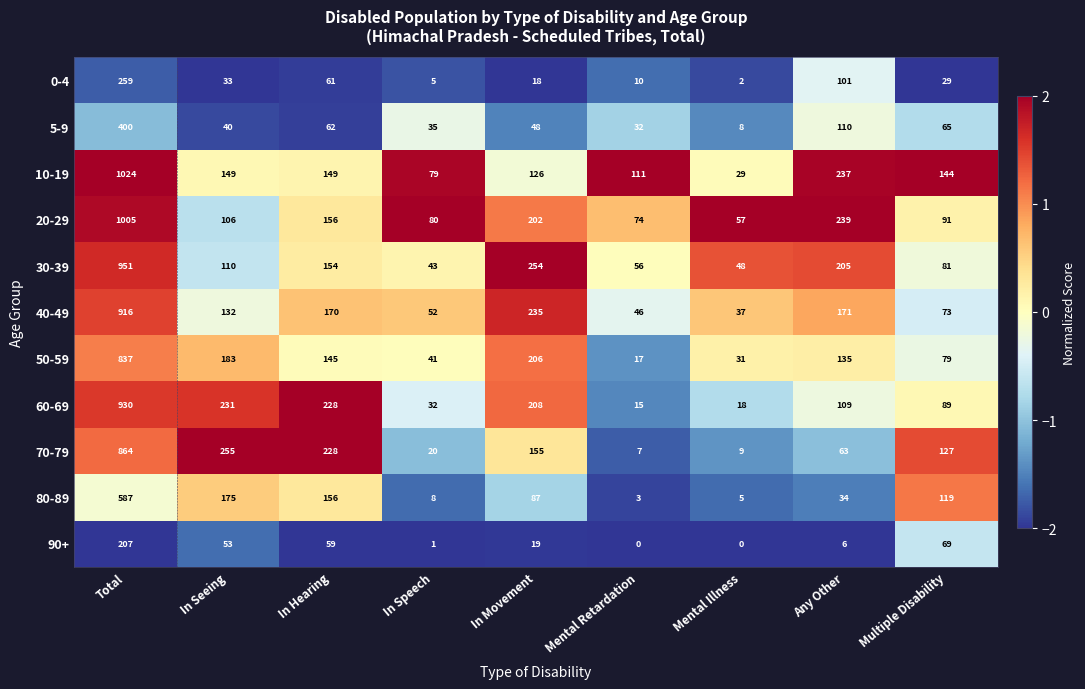

Where does the 40-49 series first go above 132?

Total